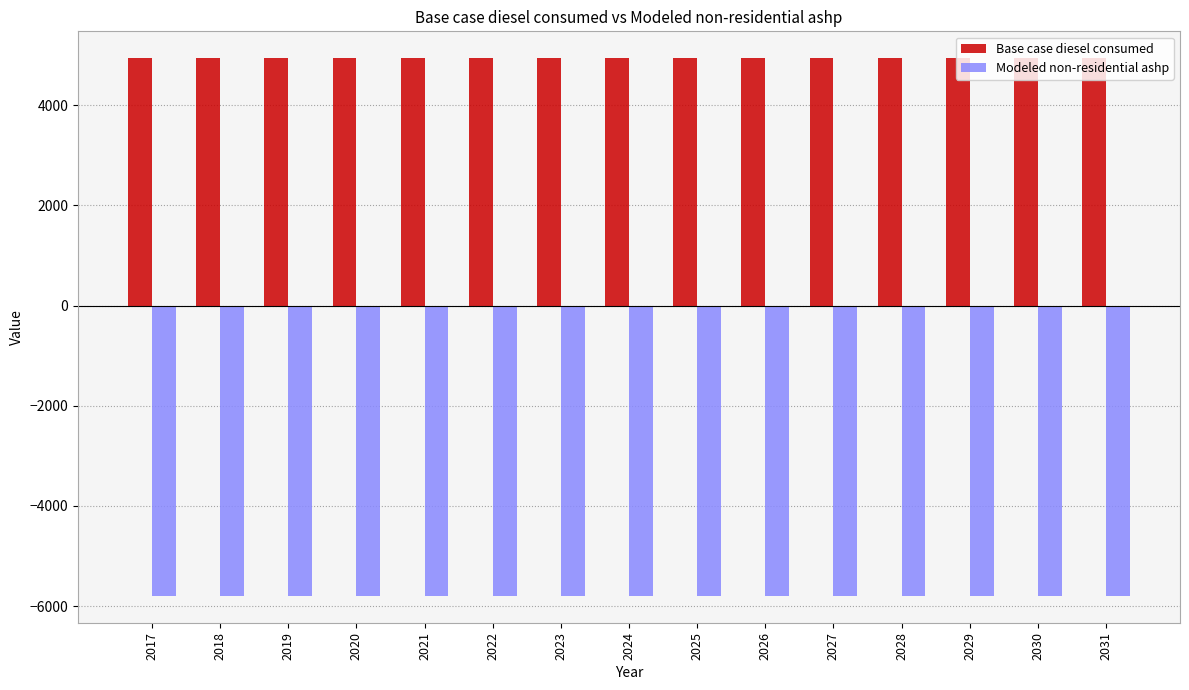

Does the chart contain stacked bars?

No